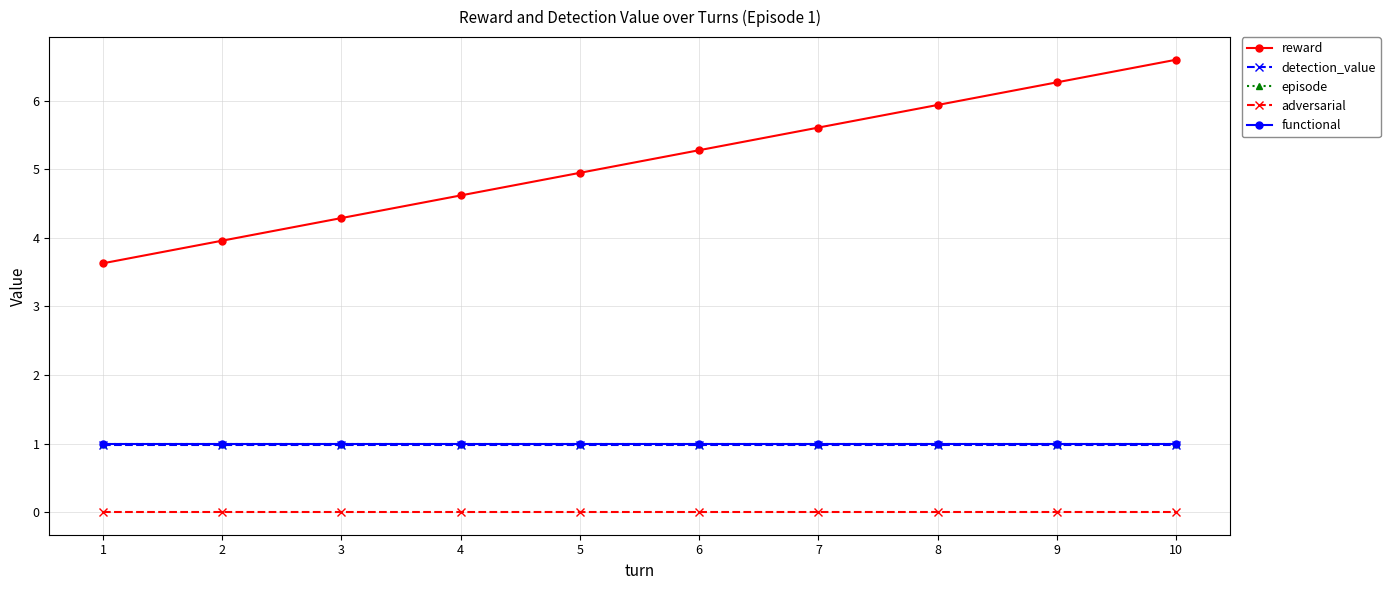

At which label is functional closest to 1?

1